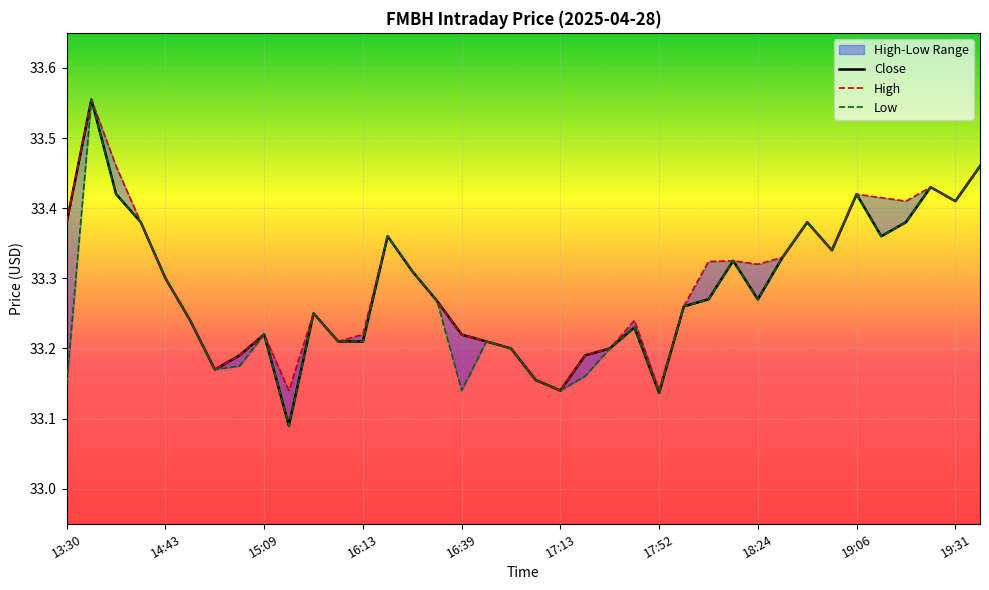

Rank the series at 34 from highest to lowest value.

High, Close, Low